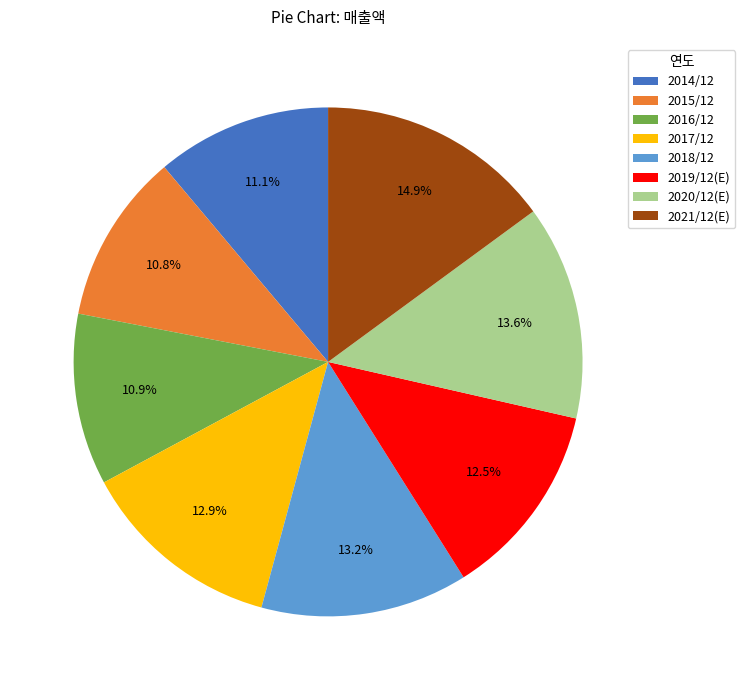

Which slice is the largest?

2021/12(E)